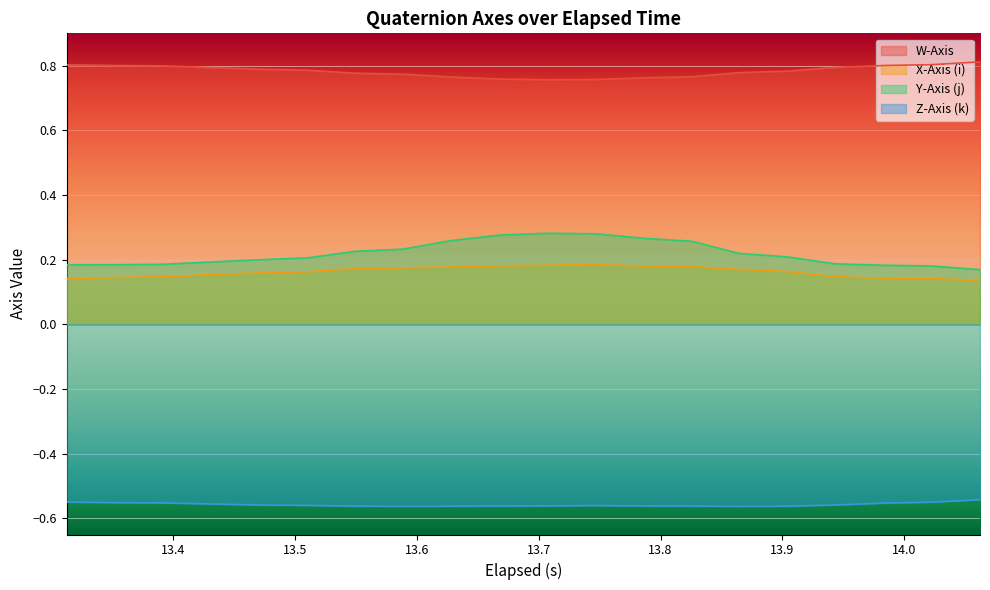

What value does the Y-Axis (j) series have at 13.707?

0.3